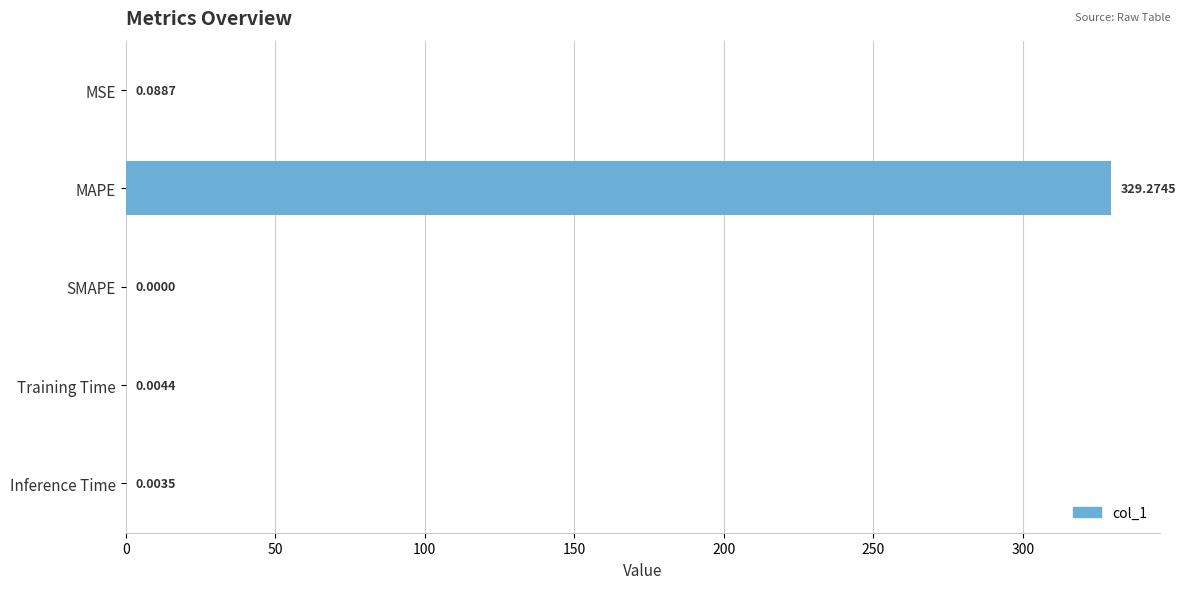

Which has a higher value, SMAPE or Training Time?

Training Time